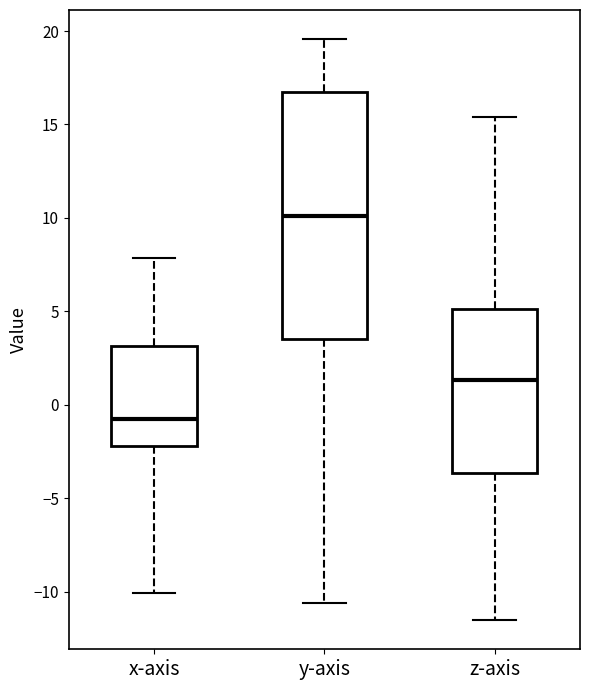

Reading left to right, transcribe this box plot: for each box, give where its median line is, the range the box spans, and where its two whiskers end, as read against the y-axis. The values are not printed on the chart, so give them approximately, as read against the axis.

x-axis: median -0.5, box -2.0 to 3.0, whiskers -10.0 to 8.0
y-axis: median 10.0, box 3.5 to 16.5, whiskers -10.5 to 19.5
z-axis: median 1.5, box -3.5 to 5.0, whiskers -11.5 to 15.5